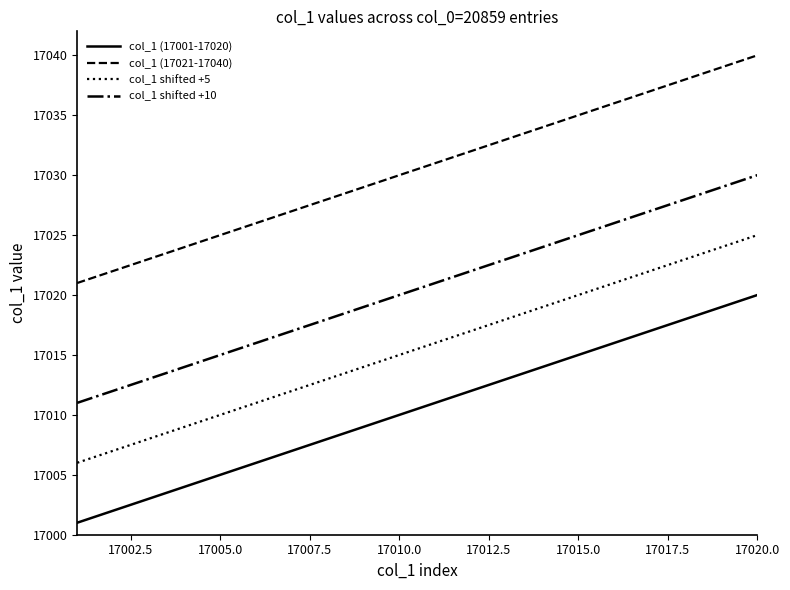

Reading left to right, list all the values displayed in this chart.

col_1 (17001-17020): 17001	17002	17003	17004	17005	17006	17007	17008	17009	17010	17011	17012	17013	17014	17015	17016	17017	17018	17019	17020
col_1 (17021-17040): 17021	17022	17023	17024	17025	17026	17027	17028	17029	17030	17031	17032	17033	17034	17035	17036	17037	17038	17039	17040
col_1 shifted +5: 17006	17007	17008	17009	17010	17011	17012	17013	17014	17015	17016	17017	17018	17019	17020	17021	17022	17023	17024	17025
col_1 shifted +10: 17011	17012	17013	17014	17015	17016	17017	17018	17019	17020	17021	17022	17023	17024	17025	17026	17027	17028	17029	17030